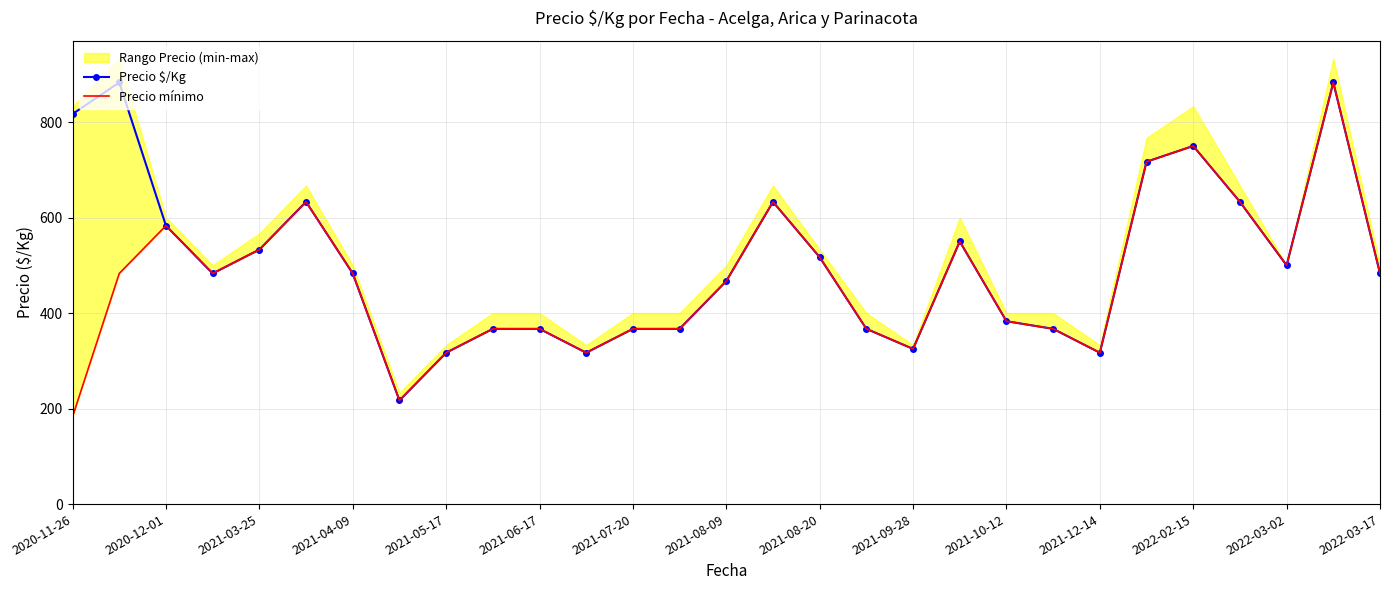

The Precio mínimo series shows 717 at 23. True or false?

True